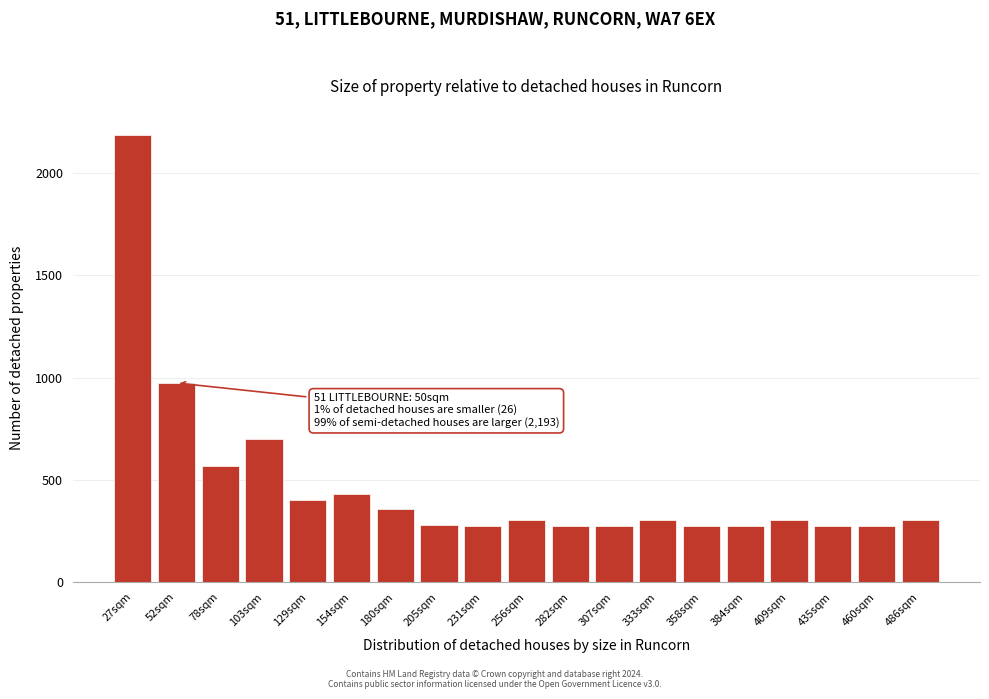

Approximately how many times larger is the value at 231sqm compared to 256sqm?

0.9